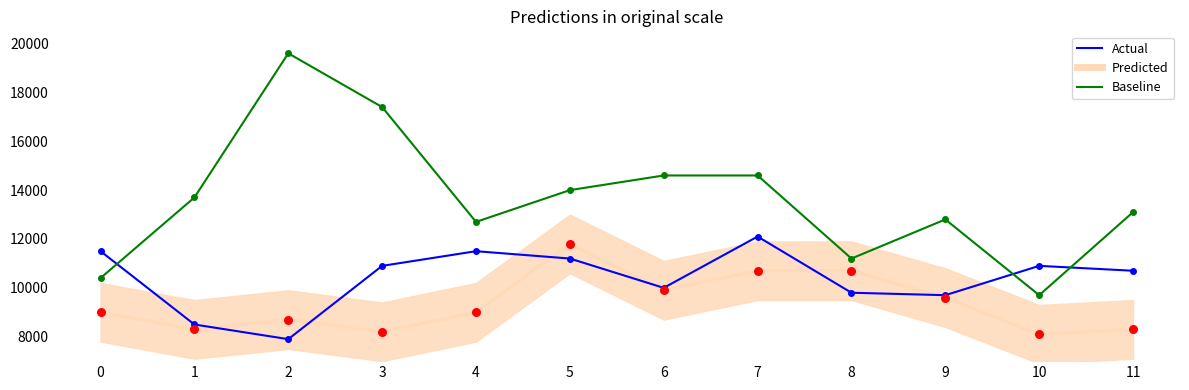

Is the value of Actual at 1 greater than the value of Baseline at 0?

No